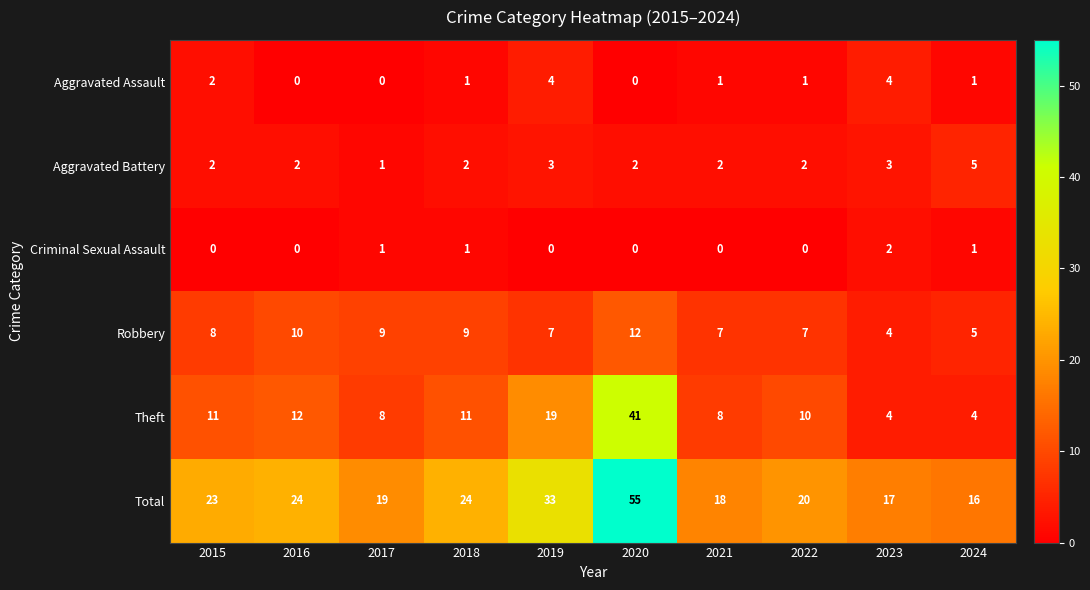

What is the total value across all series at 2017?

38